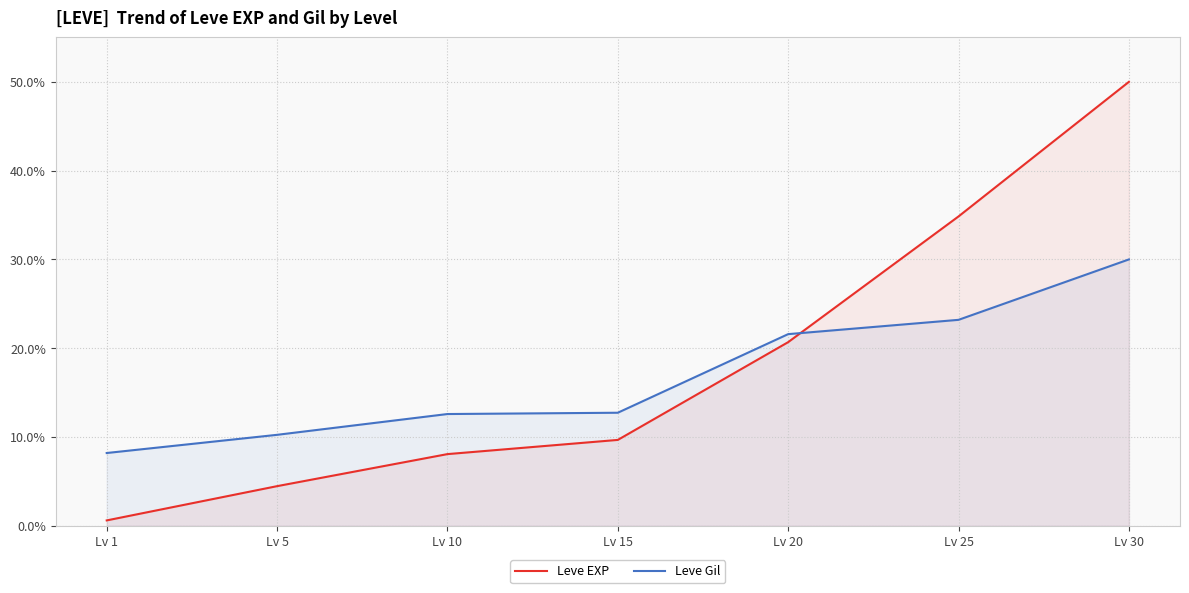

True or false: Leve Gil has a value of 23.2 at Lv 25.

True